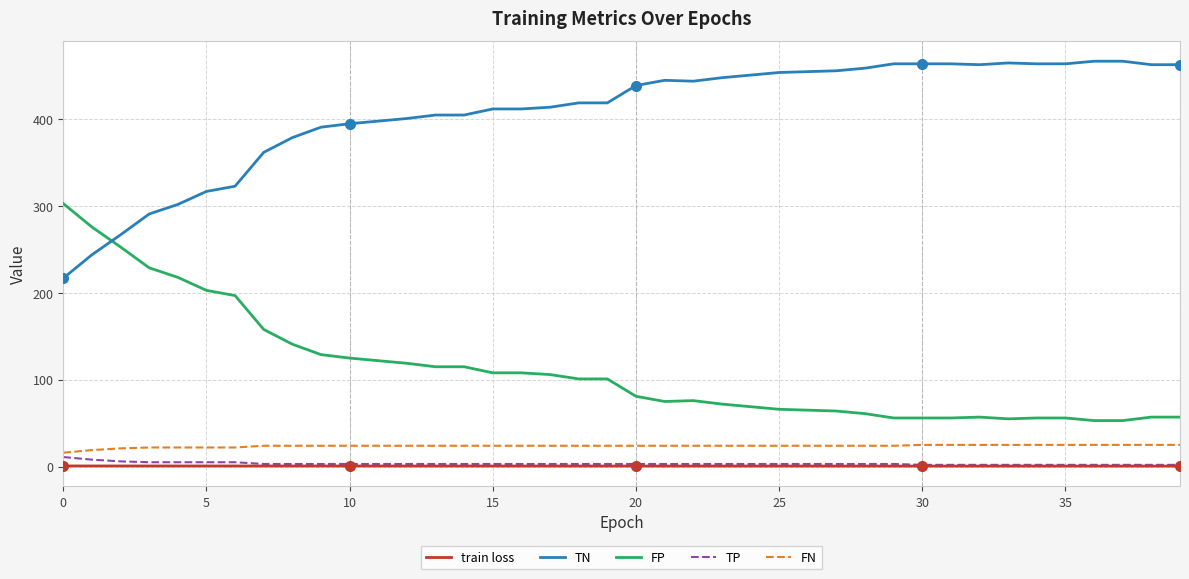

What is the minimum value for FN?

16.0